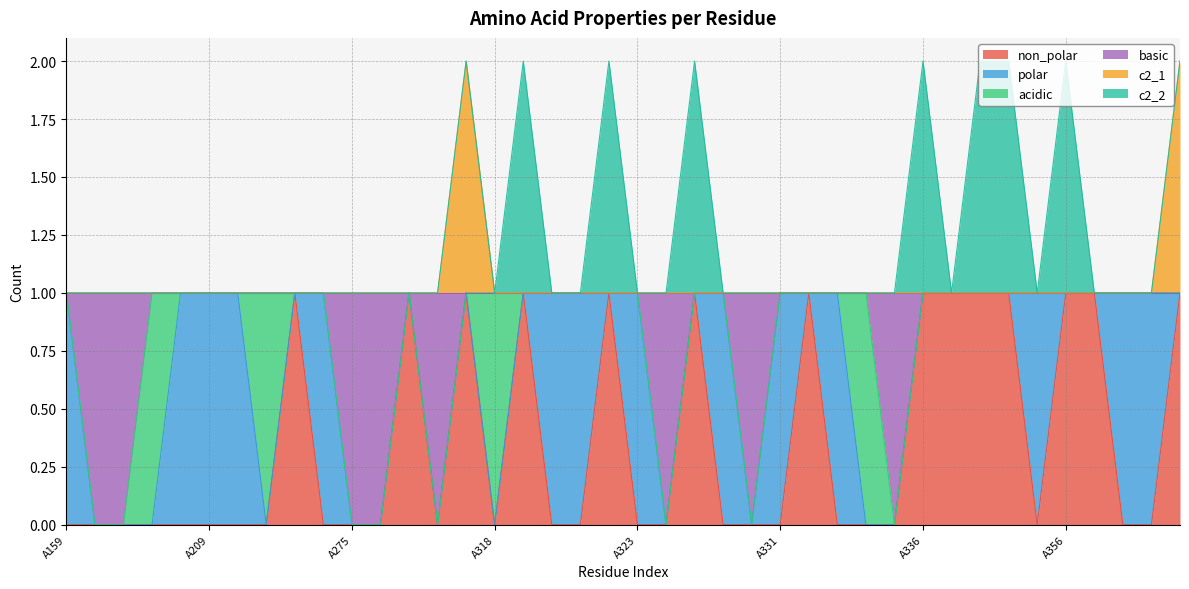

At which category does c2_1 reach its first local peak?

A317